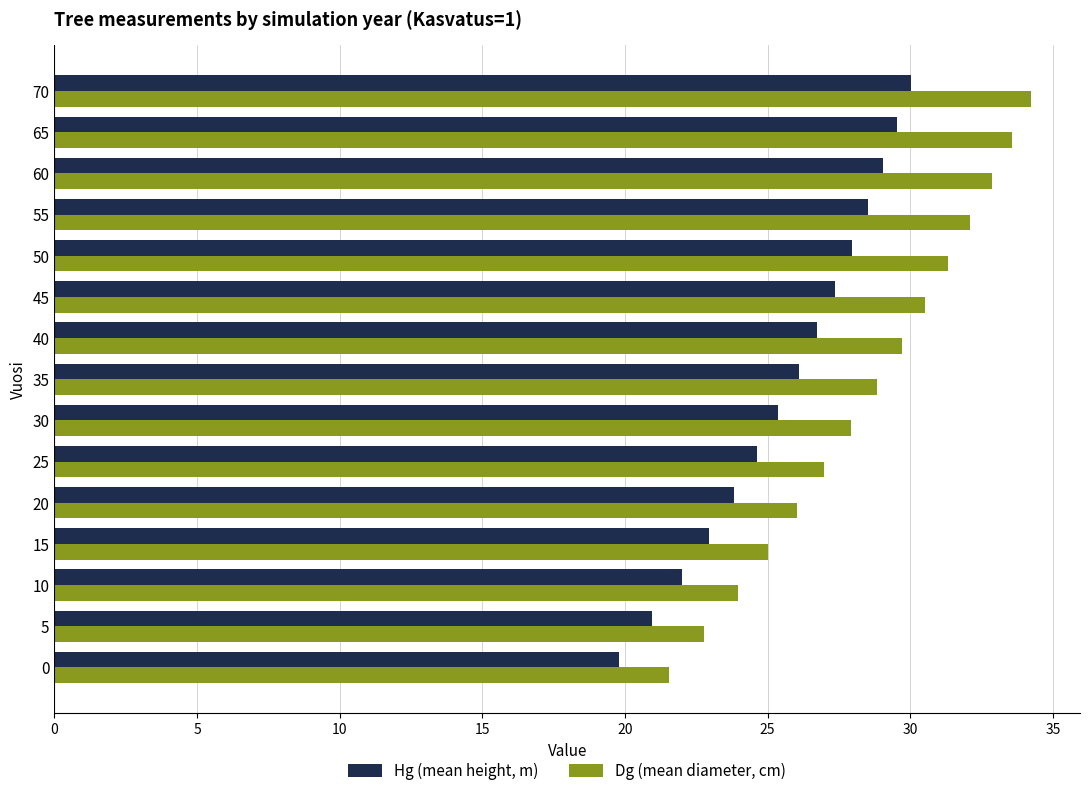

Which series has the largest range (max minus min)?

Dg (mean diameter, cm)